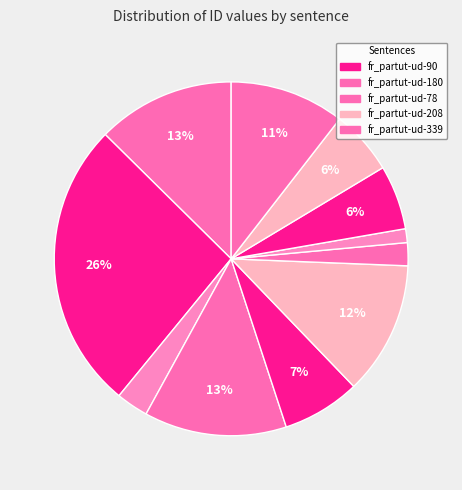

Count the number of slices in the pie.

11